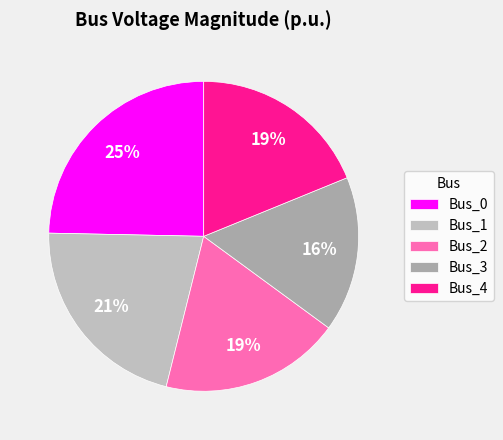

How many slices are in this pie chart?

5